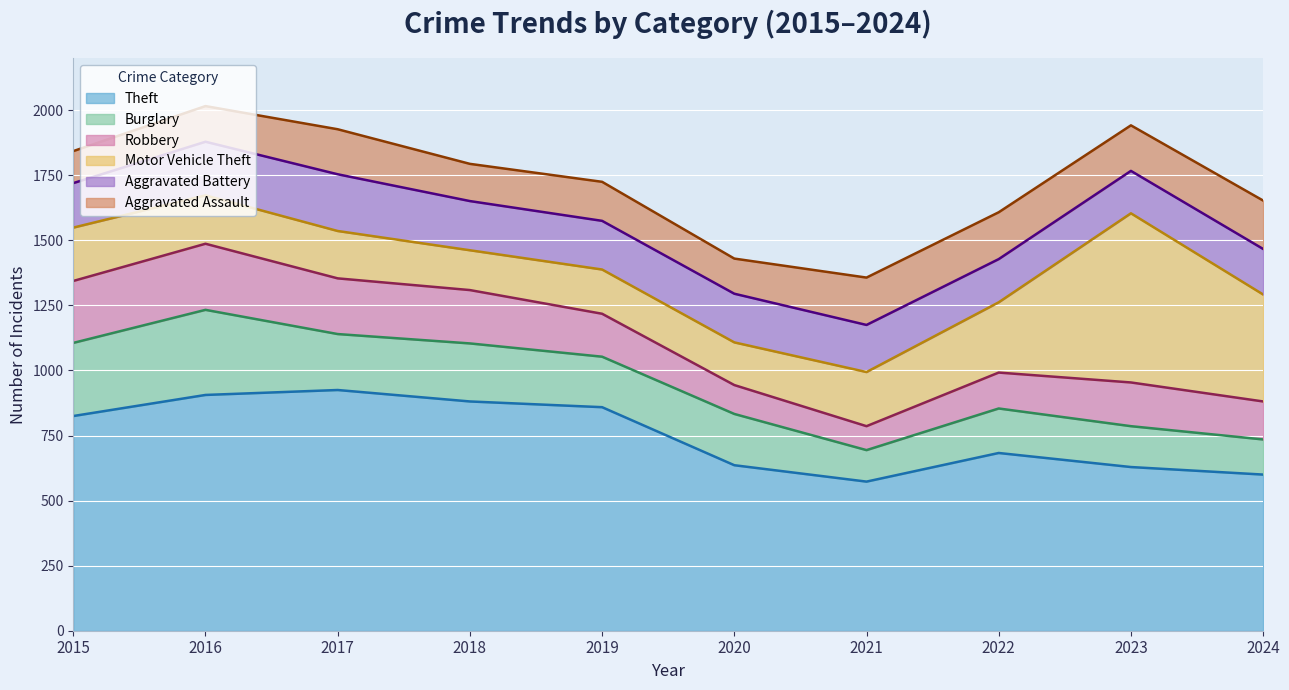

List the labels in order of Burglary value, smallest first.

2021, 2024, 2023, 2022, 2019, 2020, 2017, 2018, 2015, 2016